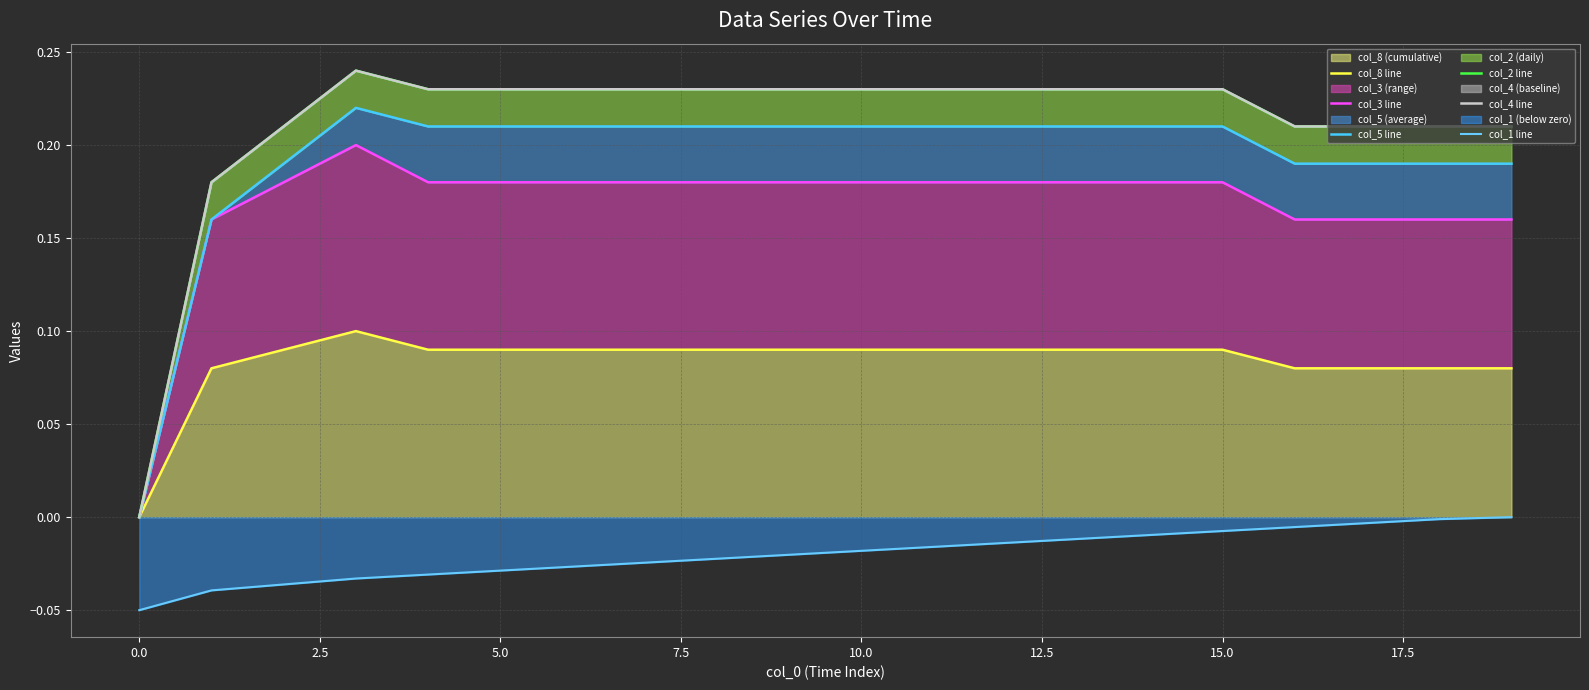

What position from the right is 15?

5